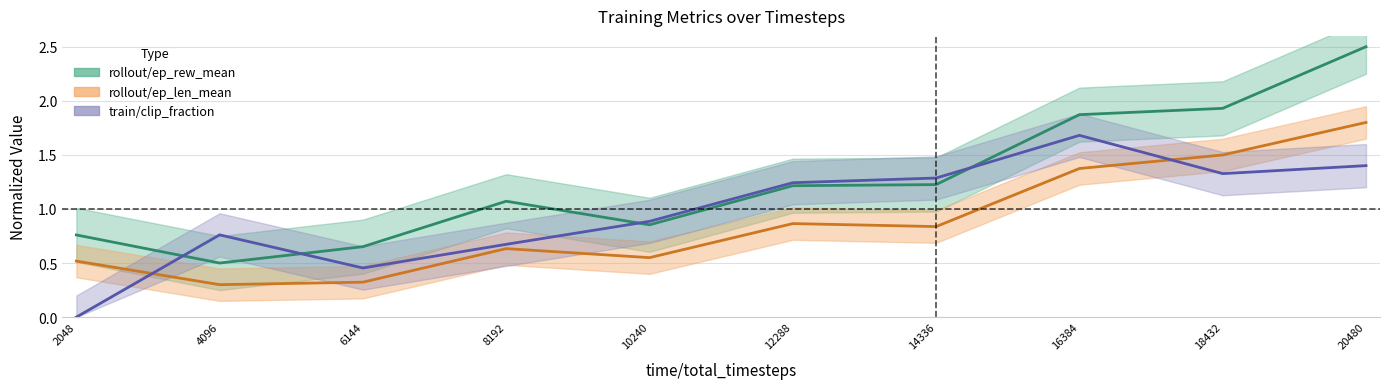

How many data points in rollout/ep_rew_mean are above 1?

6